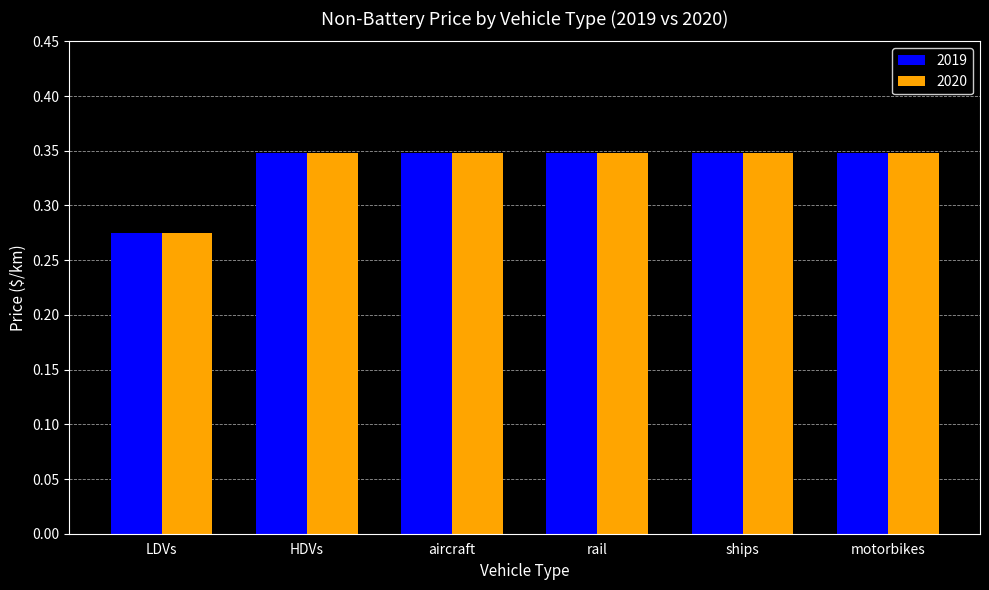

Is it true that 2019 equals 0.2 at motorbikes?

False